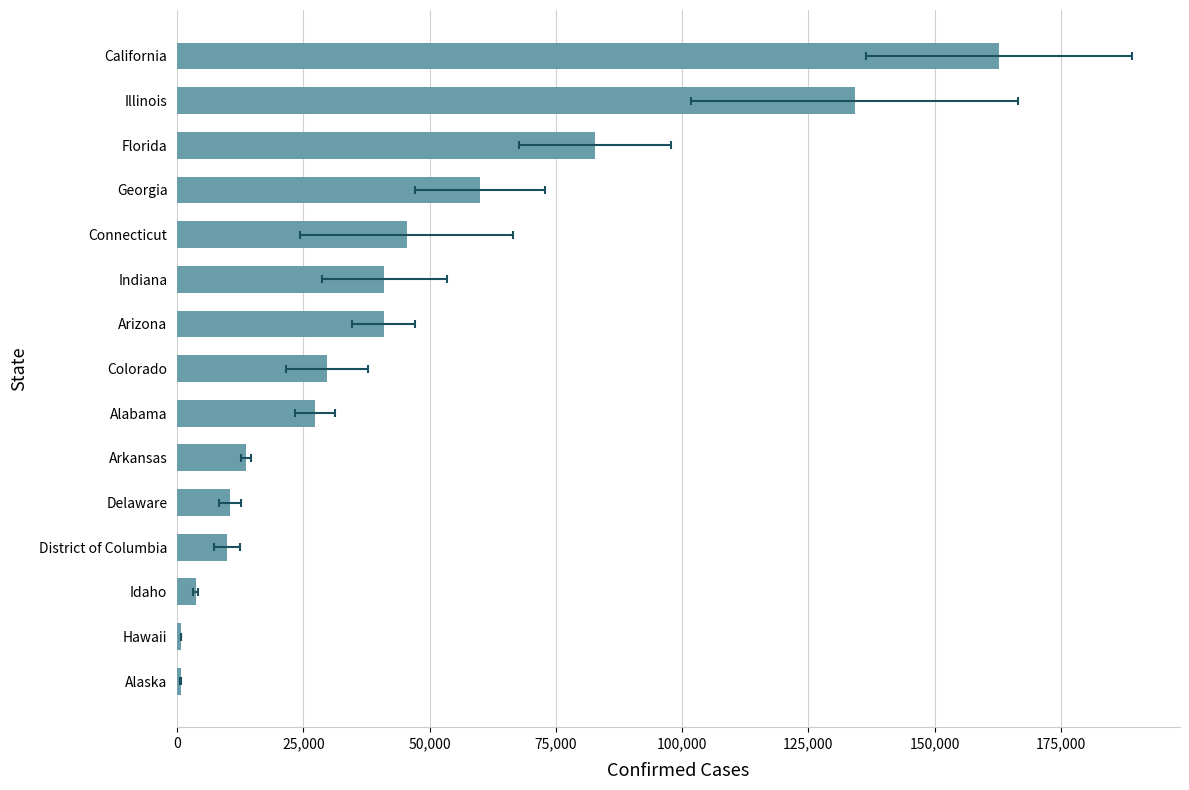

What is the sum of all values?

663047